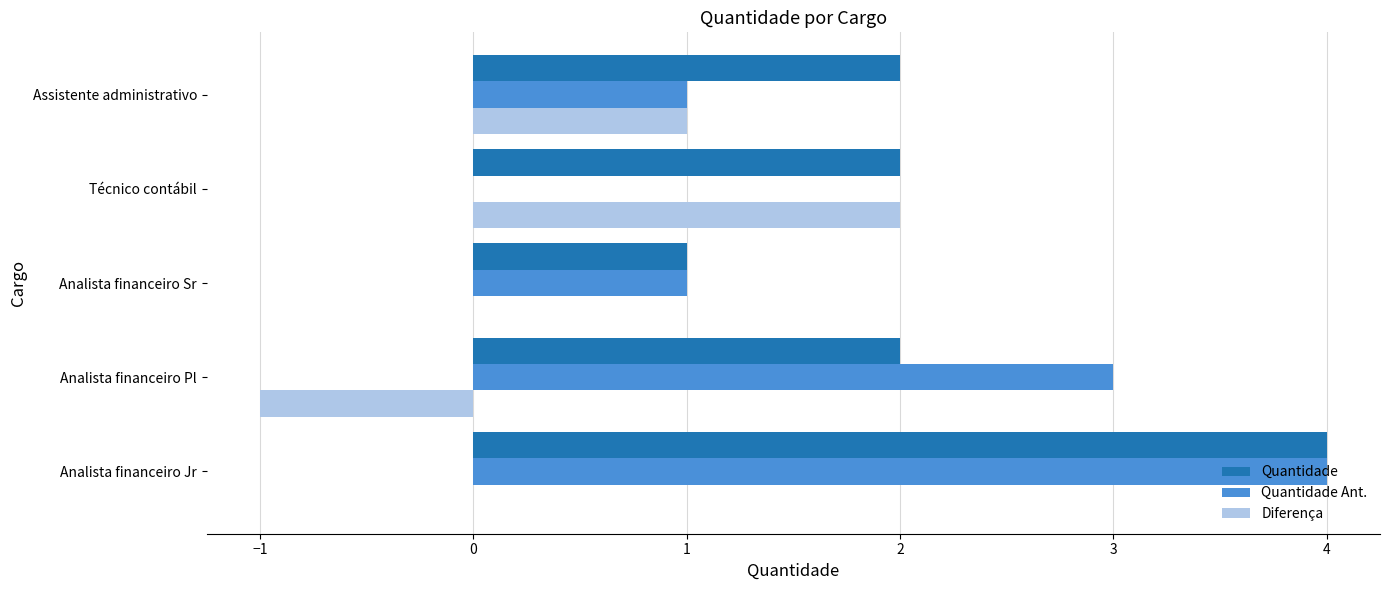

The Quantidade Ant. series shows 3 at Analista financeiro Pl. True or false?

True